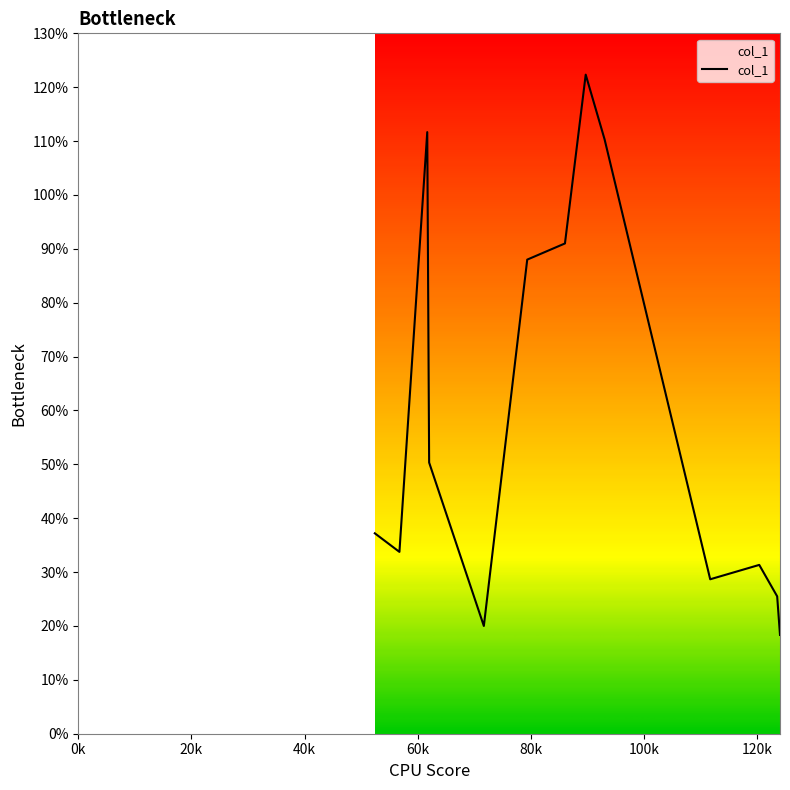

What is the smallest value displayed?

18.3